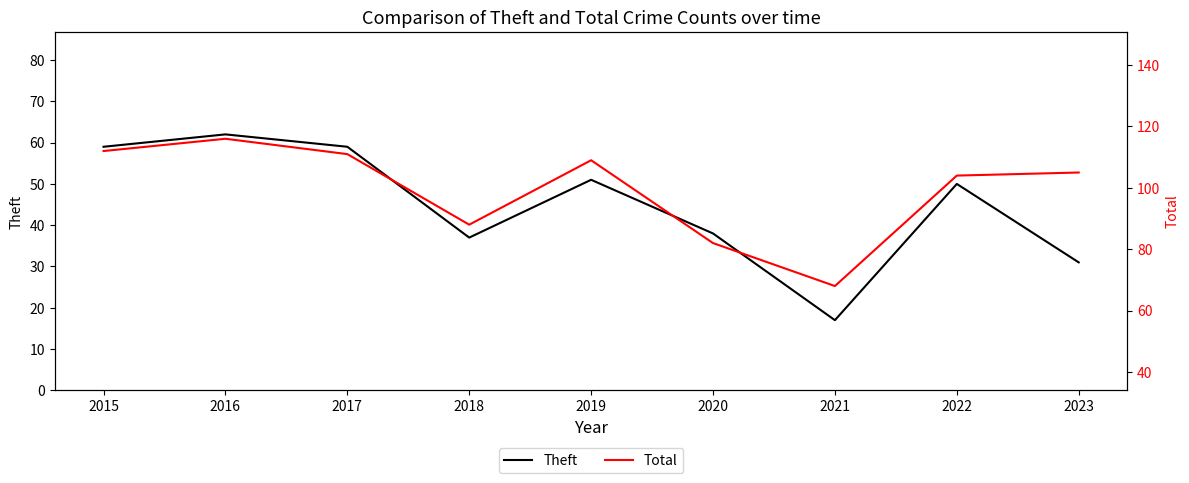

Reading right to left, transcribe all the data shown in this chart.

Theft: 2023=31	2022=50	2021=17	2020=38	2019=51	2018=37	2017=59	2016=62	2015=59
Total: 2023=105	2022=104	2021=68	2020=82	2019=109	2018=88	2017=111	2016=116	2015=112